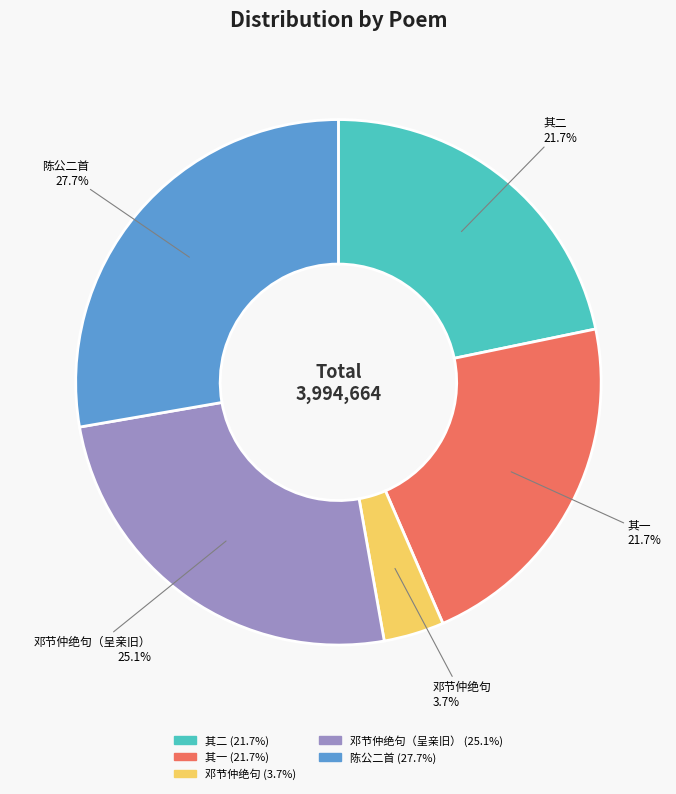

Is there a majority slice in this chart?

No